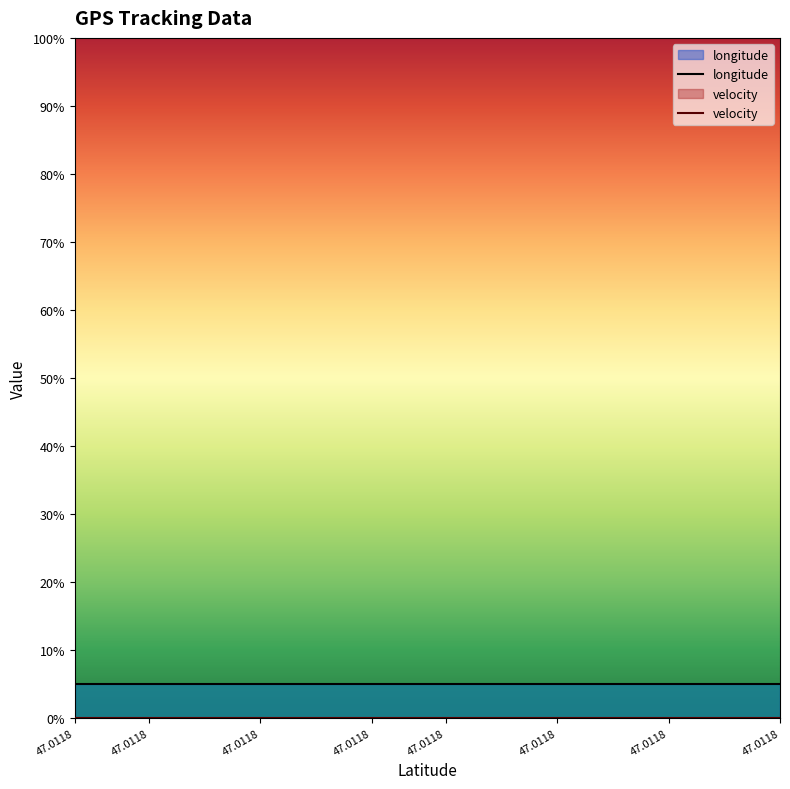

True or false: longitude and velocity cross at least once.

False